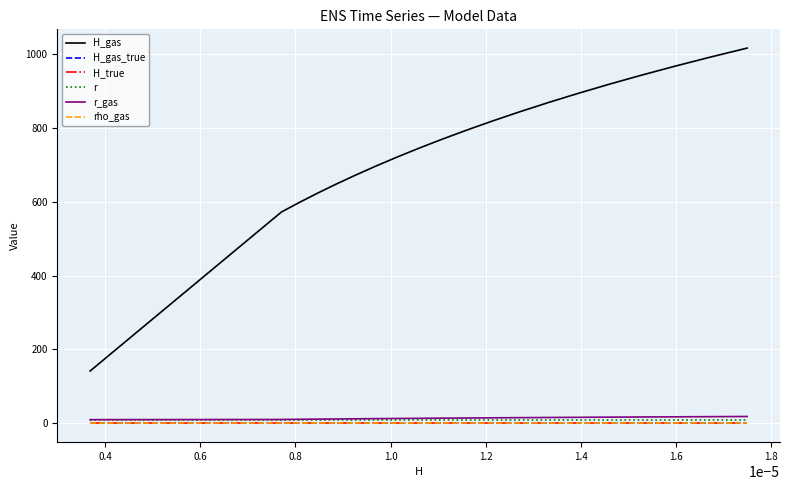

True or false: H_gas_true and H_true intersect in this chart.

False